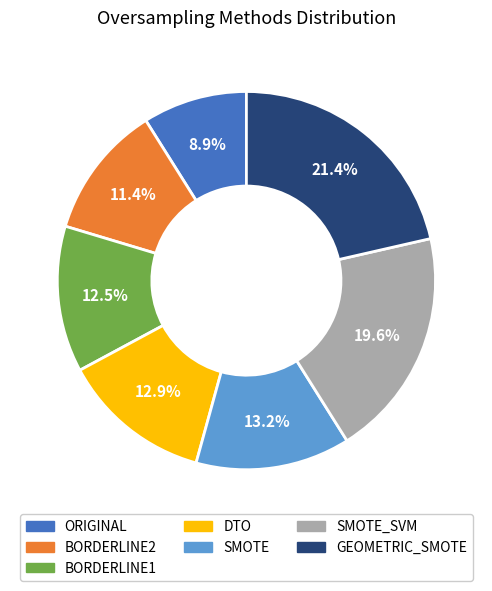

Between GEOMETRIC_SMOTE and BORDERLINE1, which is larger?

GEOMETRIC_SMOTE